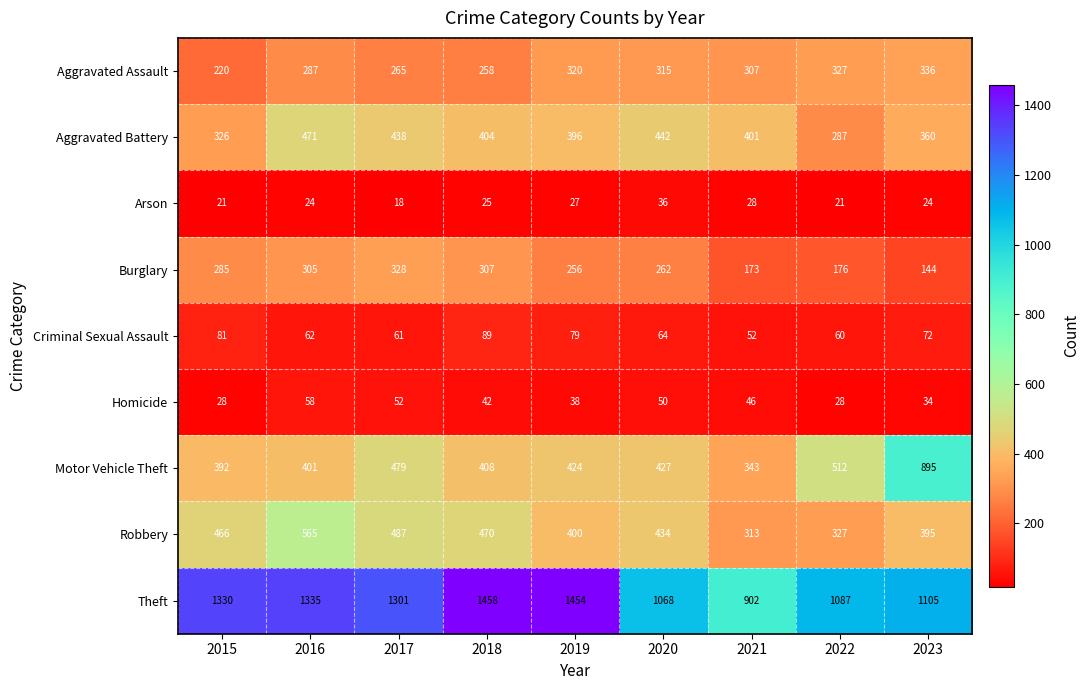

At how many categories does at least one series exceed 92?

9